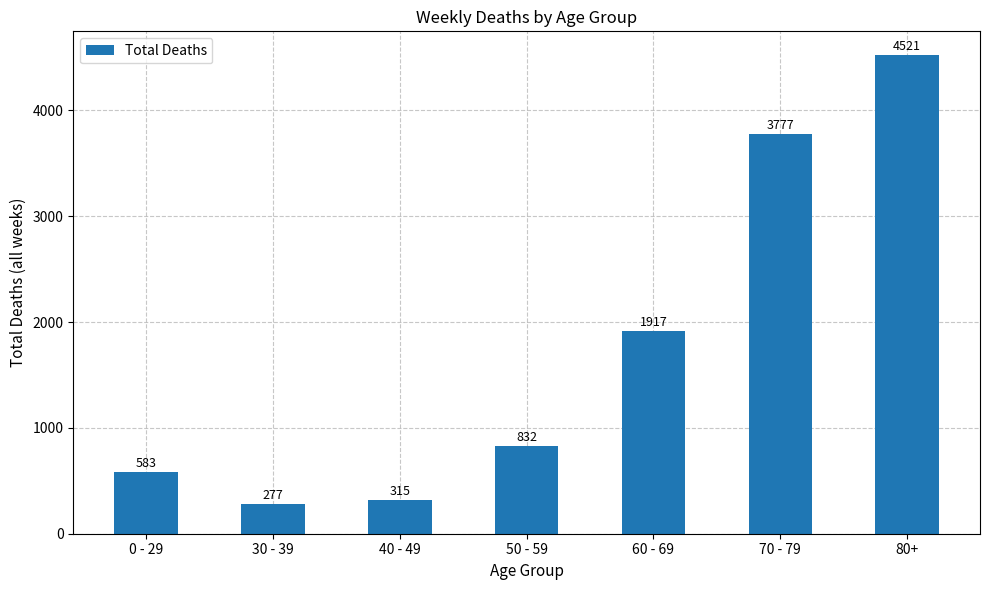

Which label corresponds to the smallest value in the chart?

30 - 39